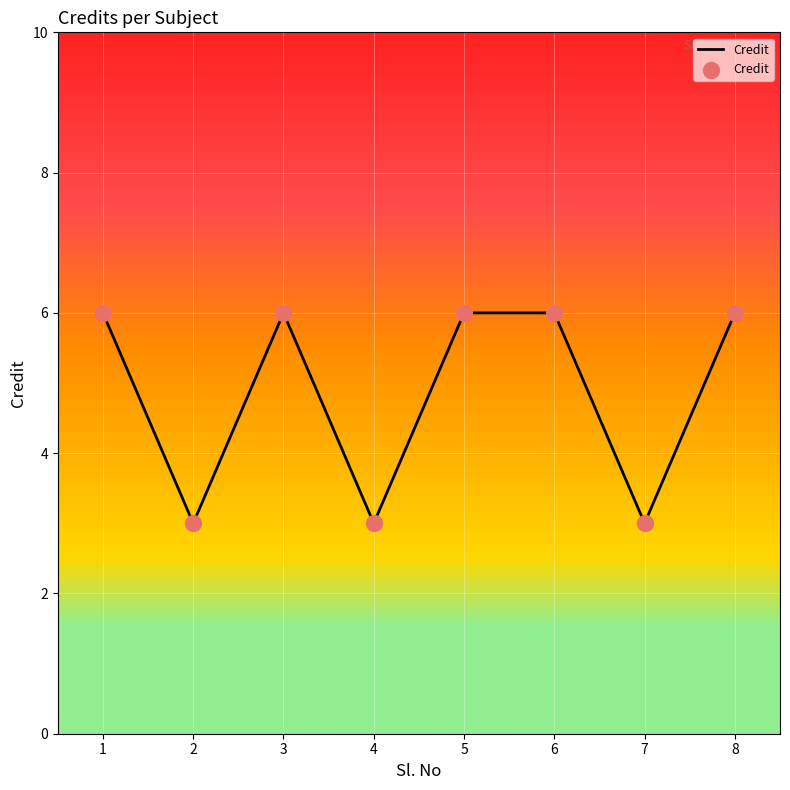

Between 8 and 4, which is larger?

8